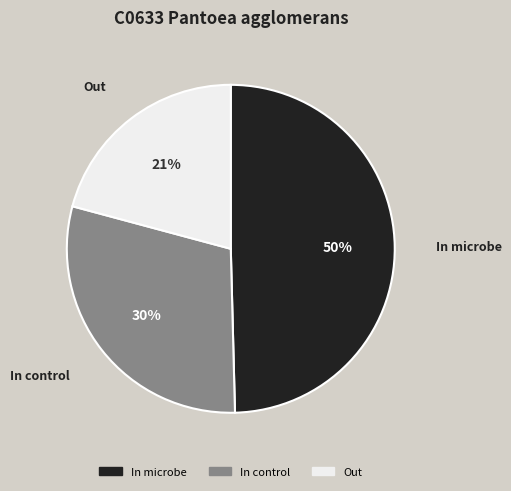

Is the sum of In control and In microbe greater than half?

Yes